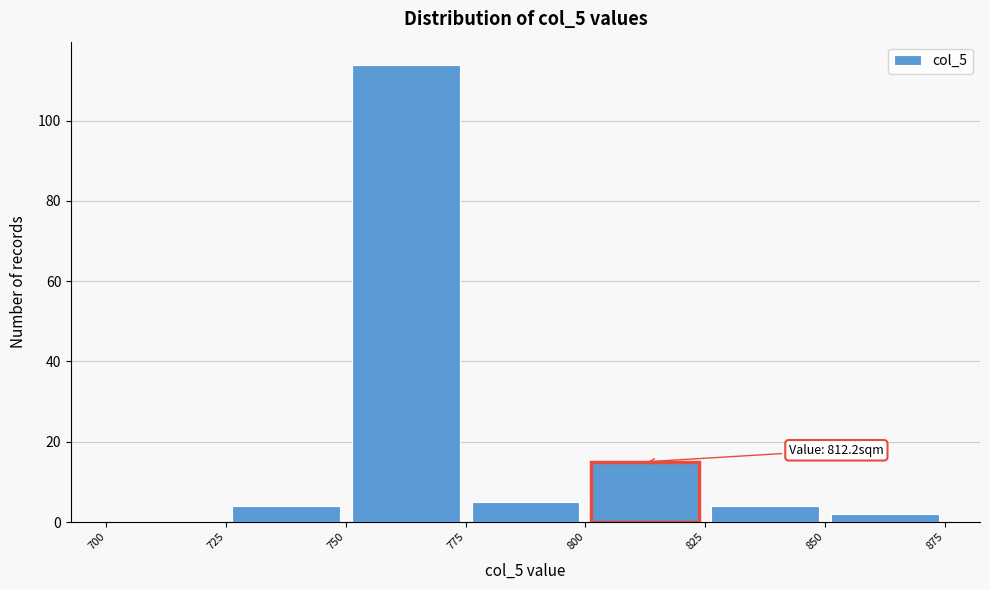

Over which range of the x-axis is the bar tallest?

750 to 775